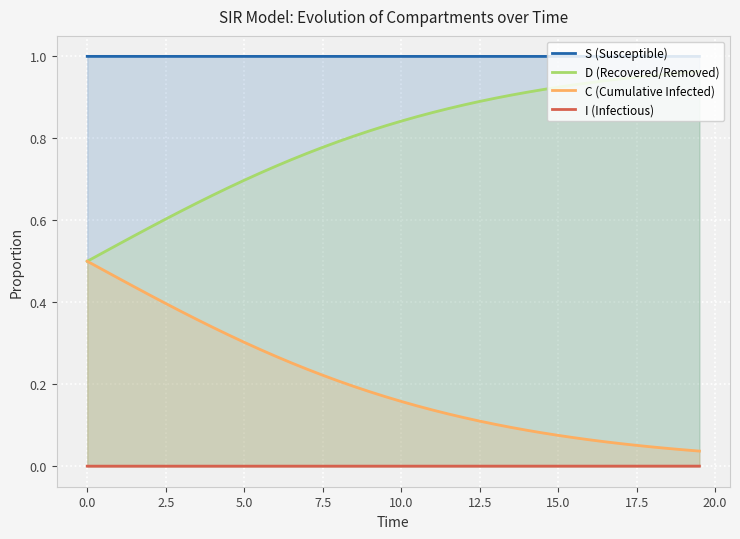

How many series are shown in this chart?

4